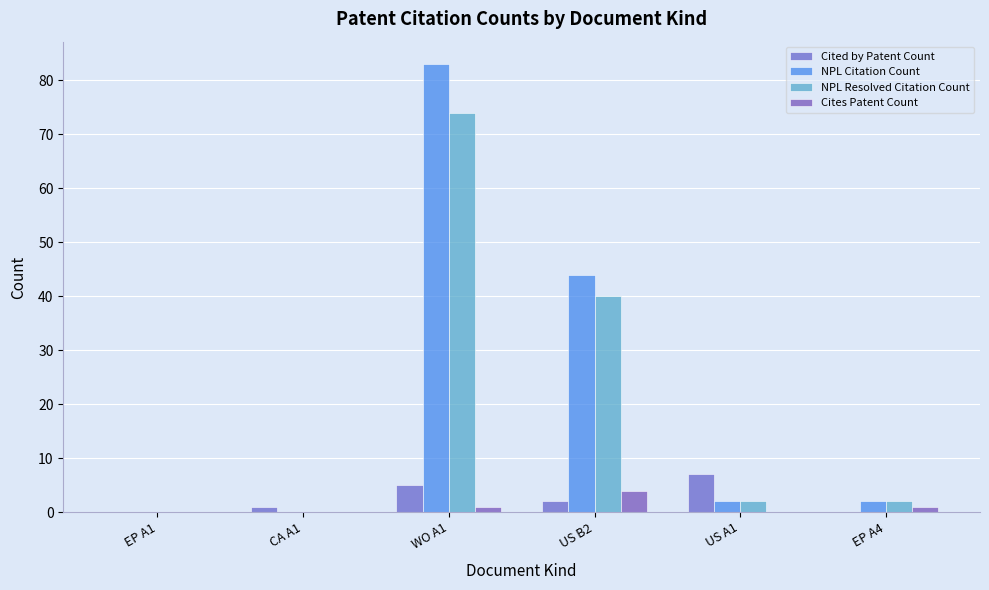

Reading left to right, transcribe all the data shown in this chart.

Cited by Patent Count: 0	1	5	2	7	0
NPL Citation Count: 0	0	83	44	2	2
NPL Resolved Citation Count: 0	0	74	40	2	2
Cites Patent Count: 0	0	1	4	0	1